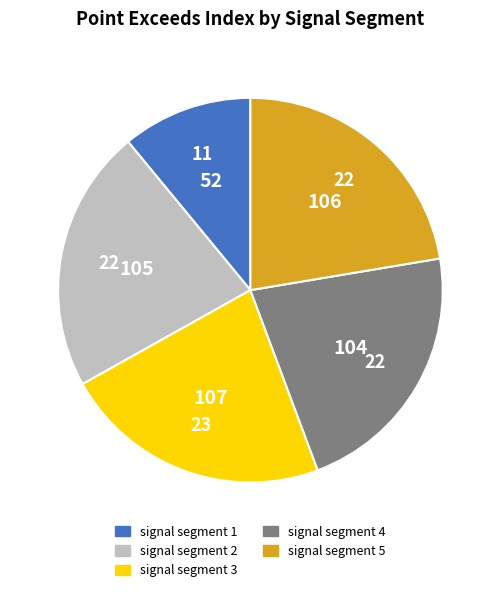

The signal segment 3 slice represents 23% of the pie. True or false?

True